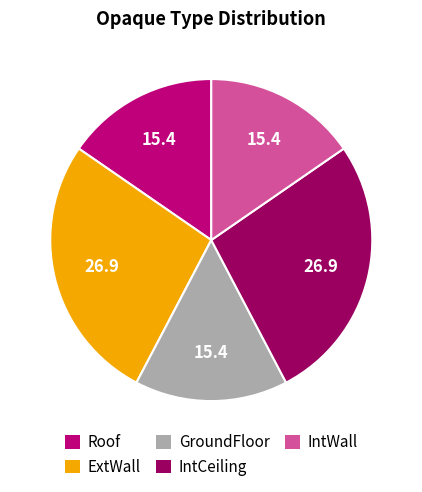

Is ExtWall the majority of the pie?

No